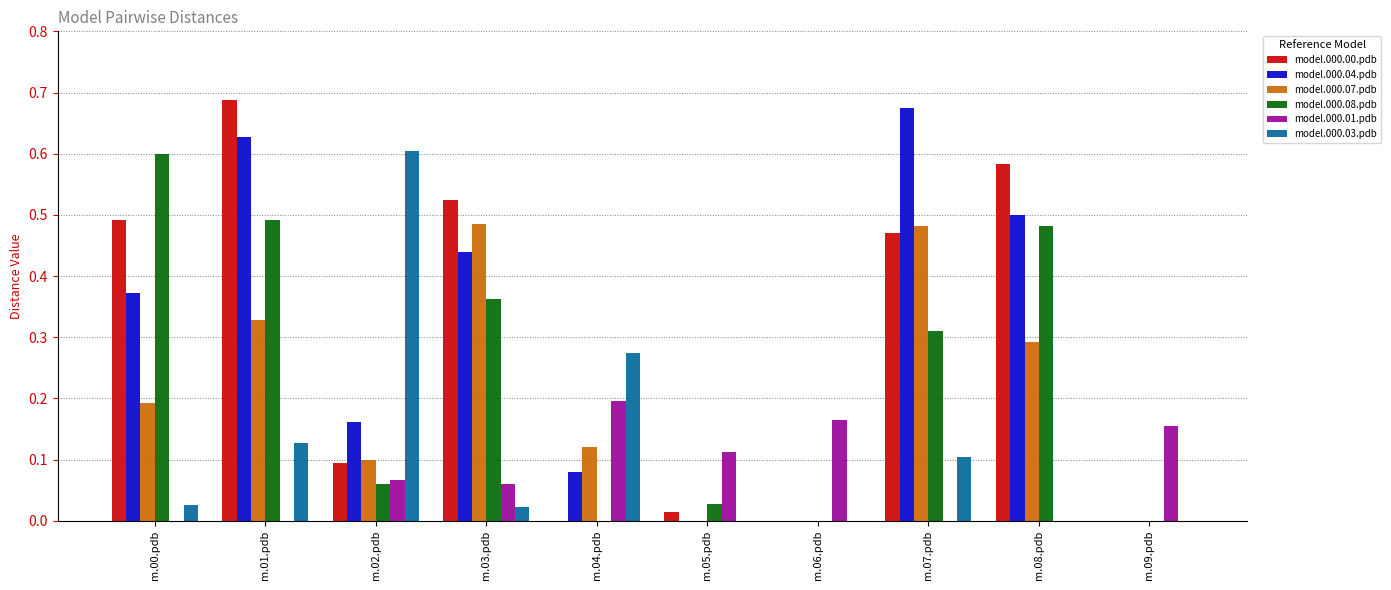

Is the value of model.000.08.pdb at m.04.pdb greater than the value of model.000.01.pdb at m.02.pdb?

No